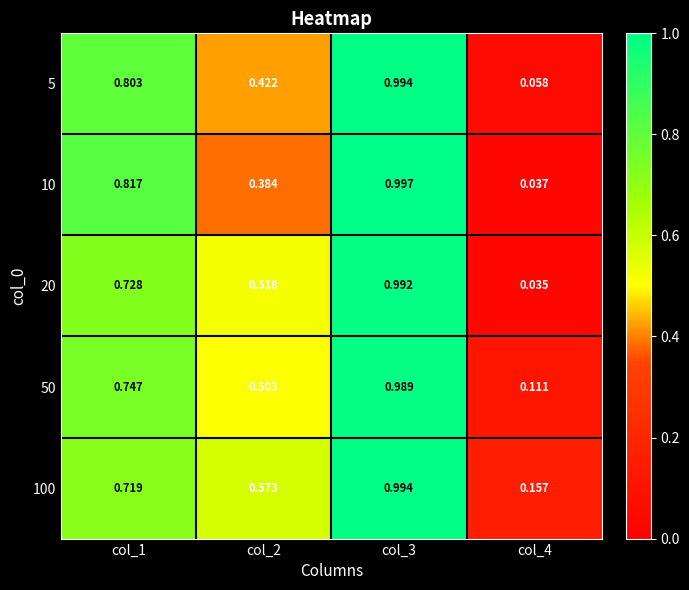

Is the value of 50 at col_3 greater than the value of 10 at col_2?

Yes